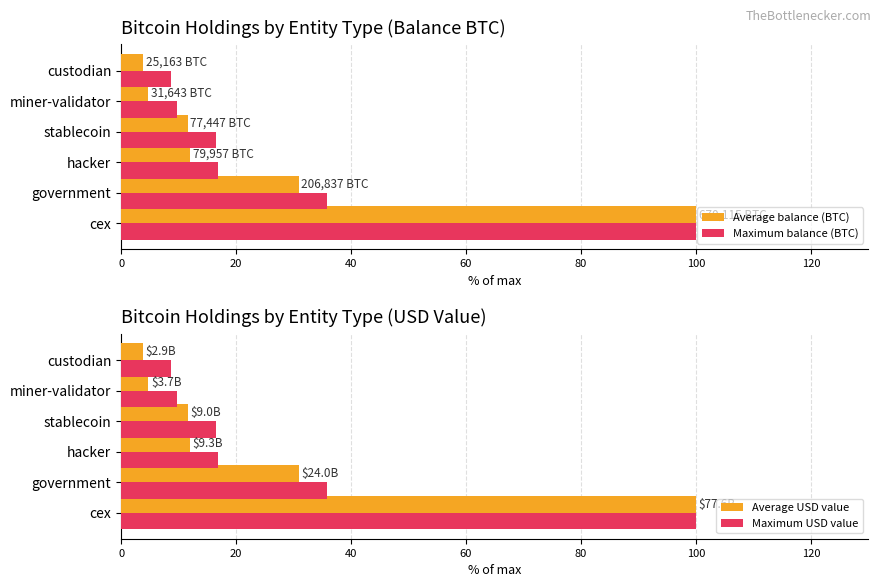

True or false: Maximum balance (BTC) has a value of 8.8 at custodian.

True